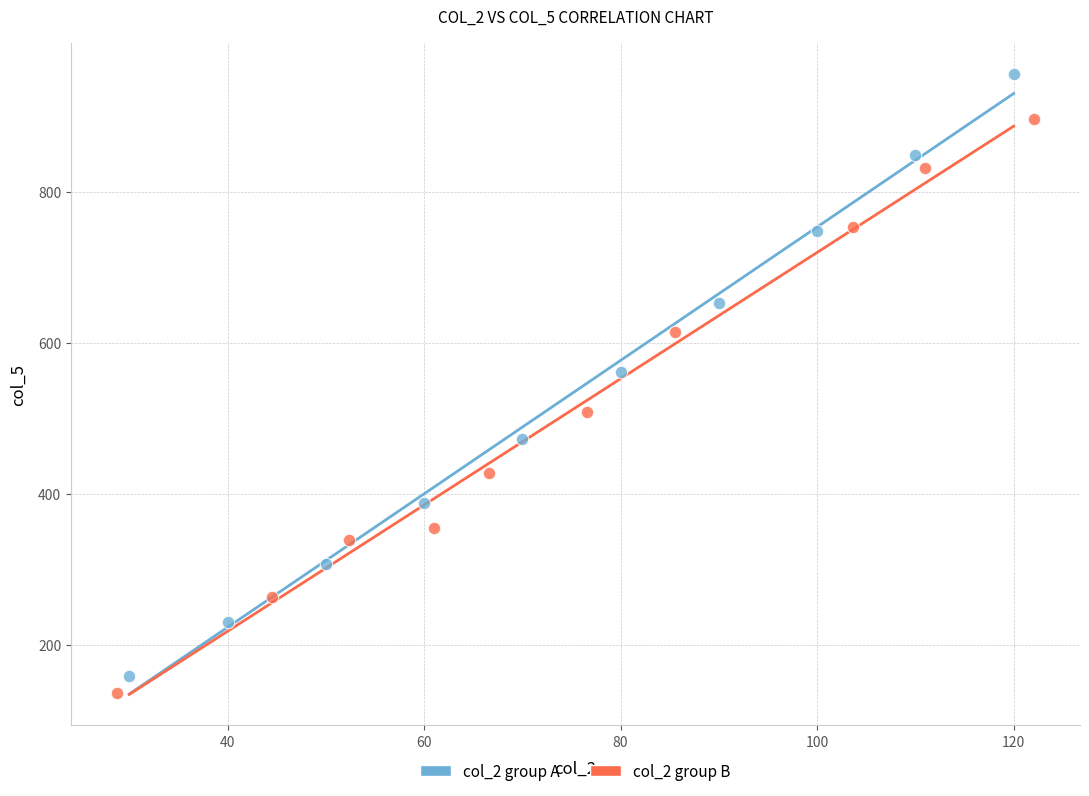

Which series reaches the maximum Y coordinate?

col_2 group A